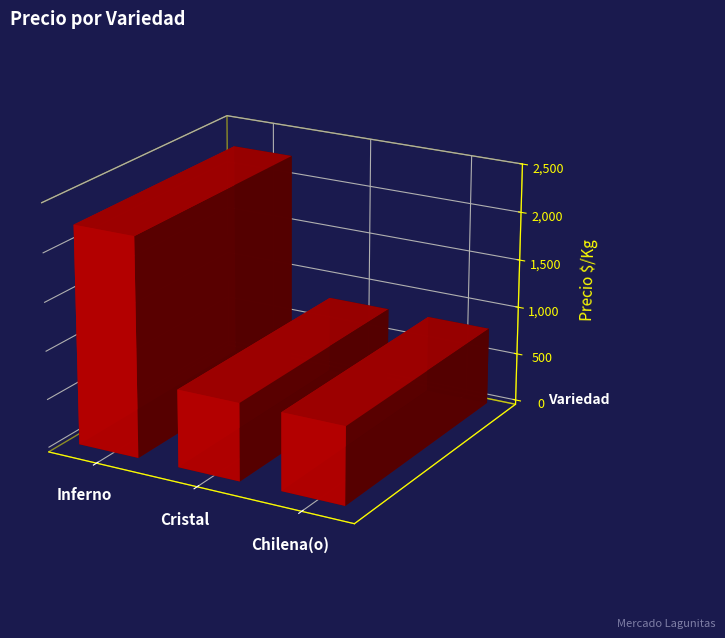

What is the greatest value displayed?

3506